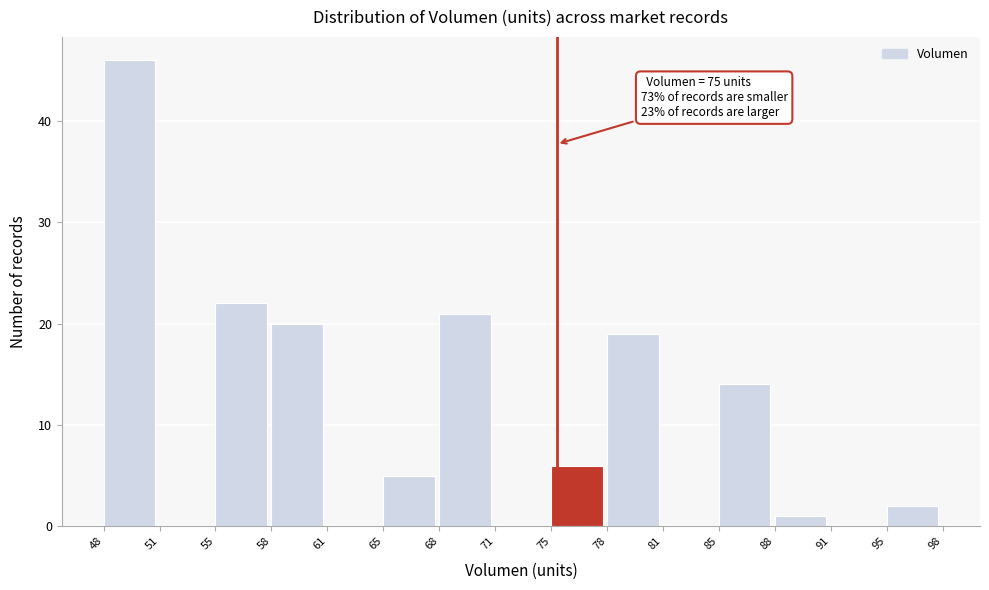

Over which range of the x-axis is the bar tallest?

48 to 51